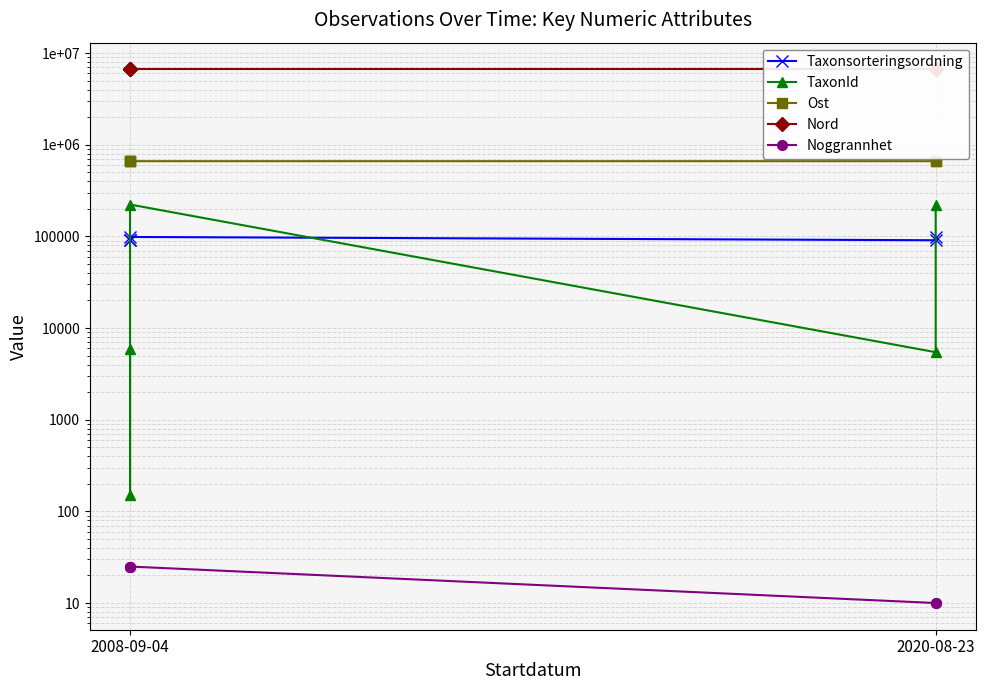

Reading left to right, extract all data points from this chart.

Taxonsorteringsordning: 90673.0	90641.0	98519.0	90697.0	98520.0
TaxonId: 5964.0	150.0	222498.0	5449.0	222498.0
Ost: 661078.7	661078.7	661078.7	661074.0	661101.1
Nord: 6636803.8	6636803.8	6636803.8	6636807.2	6636739.9
Noggrannhet: 25.0	25.0	25.0	10.0	10.0